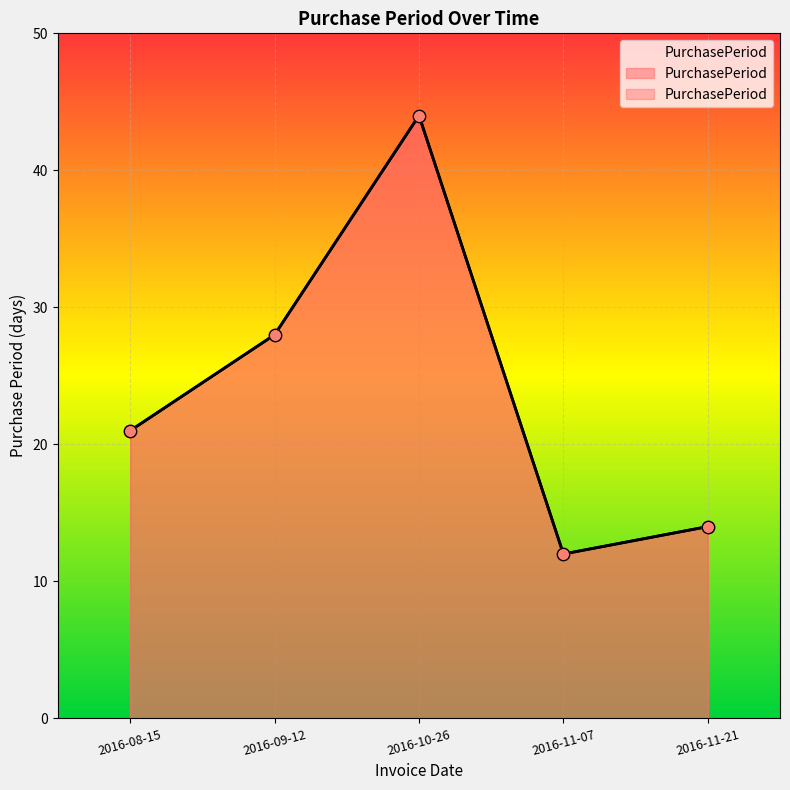

Between 2016-11-21 and 2016-09-12, which is larger?

2016-09-12